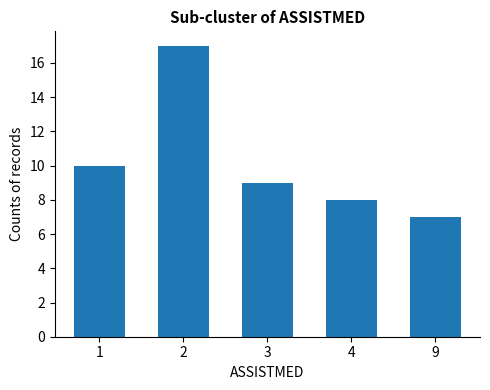

Reading right to left, transcribe all the data shown in this chart.

7	8	9	17	10